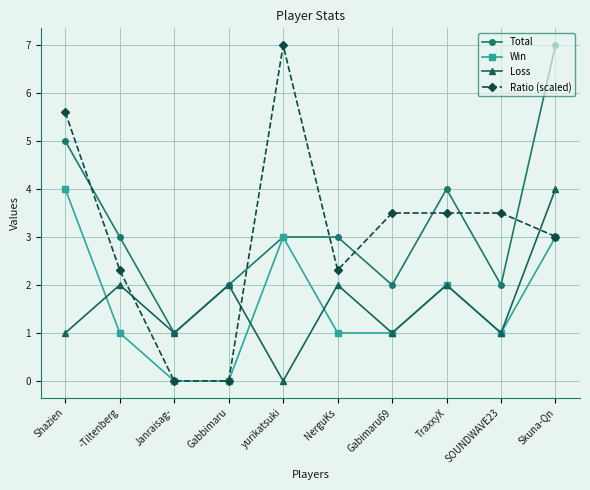

The value of Loss at -Tiltenberg is 1.0. True or false?

False